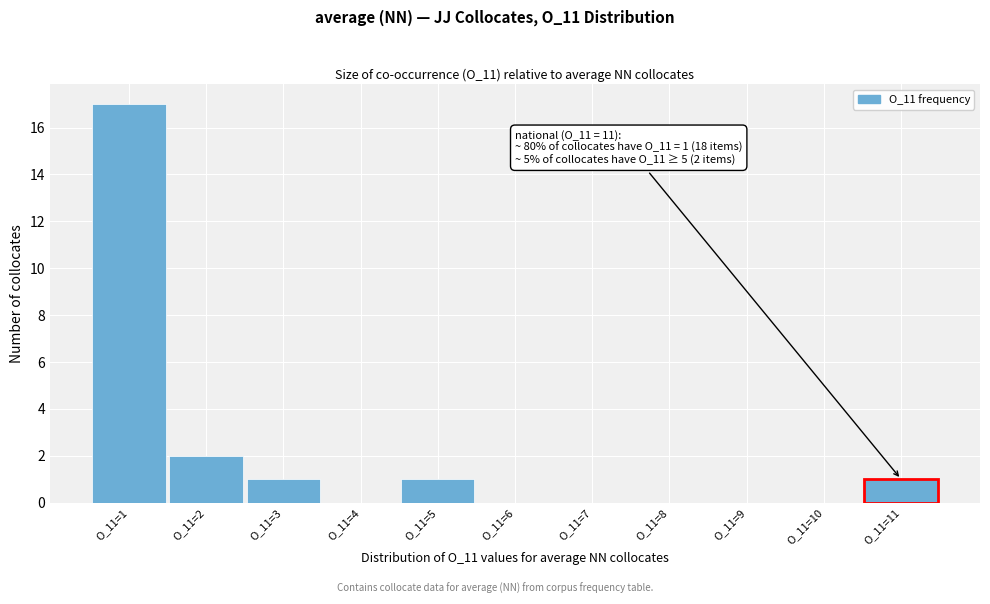

Reading left to right, list all the values displayed in this chart.

O_11=1=17	O_11=2=2	O_11=3=1	O_11=4=0	O_11=5=1	O_11=6=0	O_11=7=0	O_11=8=0	O_11=9=0	O_11=10=0	O_11=11=1